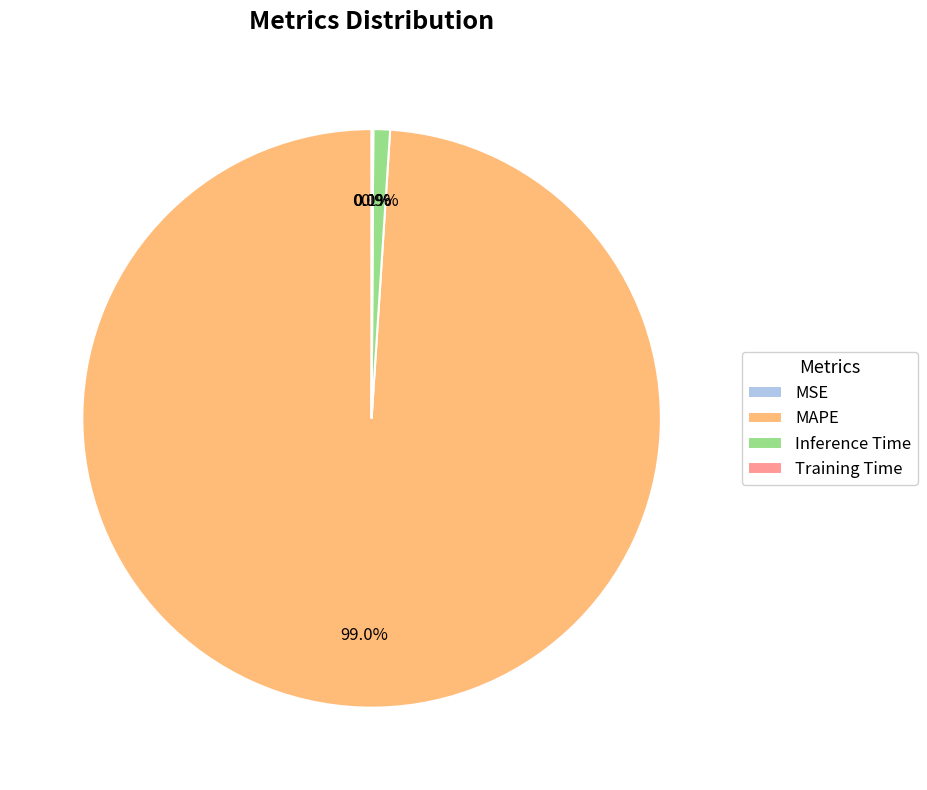

Which slice is the largest?

MAPE